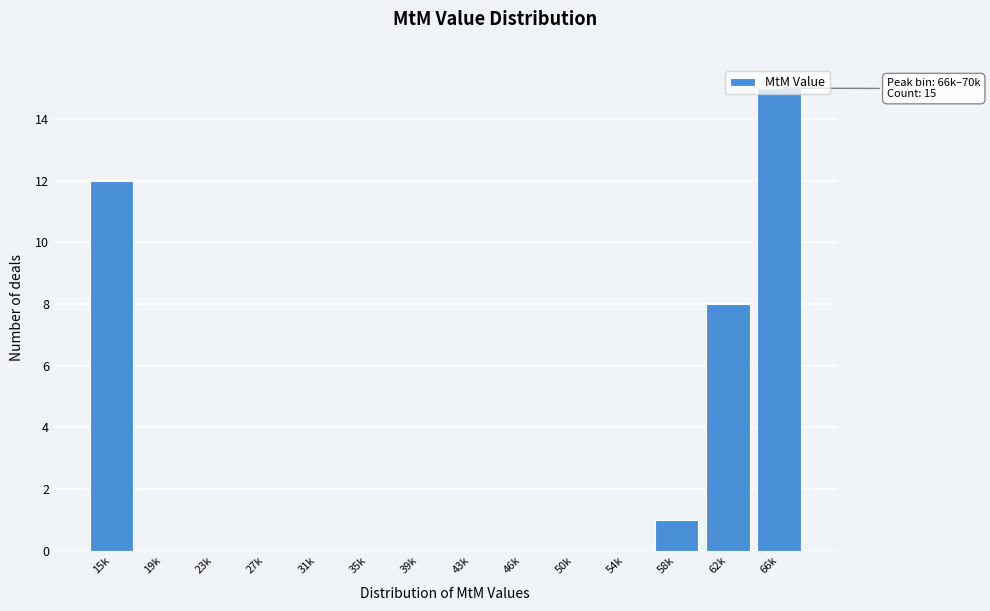

What is the change in value from 50k to 58k?

+1